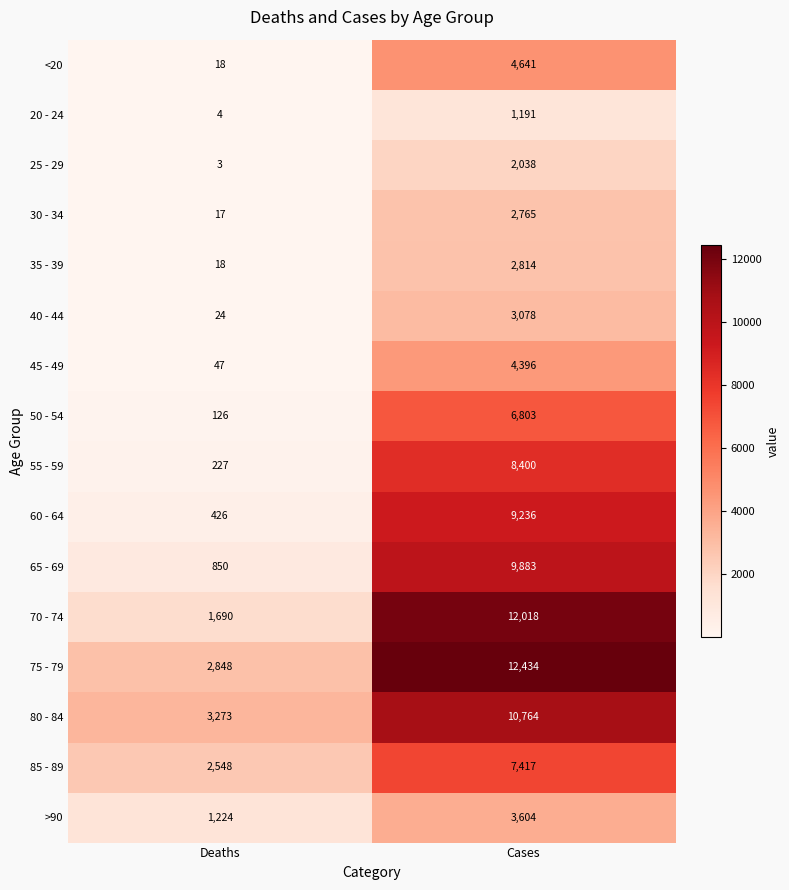

What is the minimum value for >90?

1224